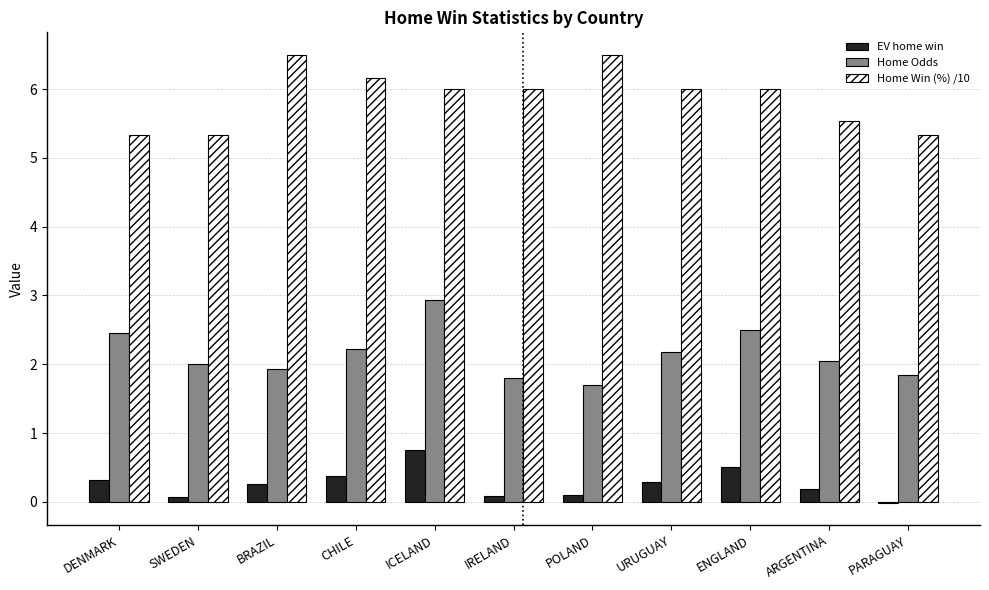

What is the maximum value shown in the chart?

6.5